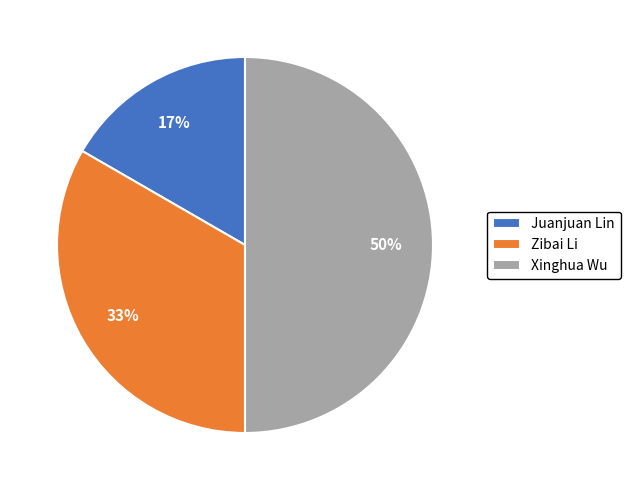

What percentage is the Juanjuan Lin slice, to the nearest percent?

17%